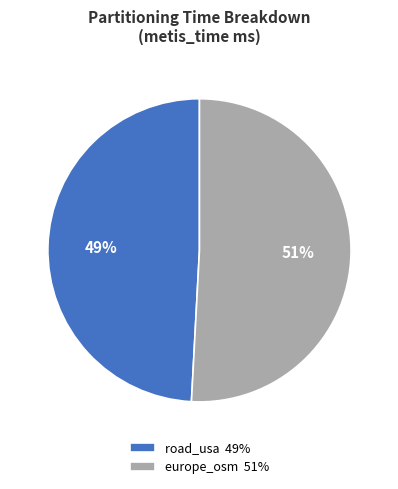

Does any single category account for the majority?

Yes